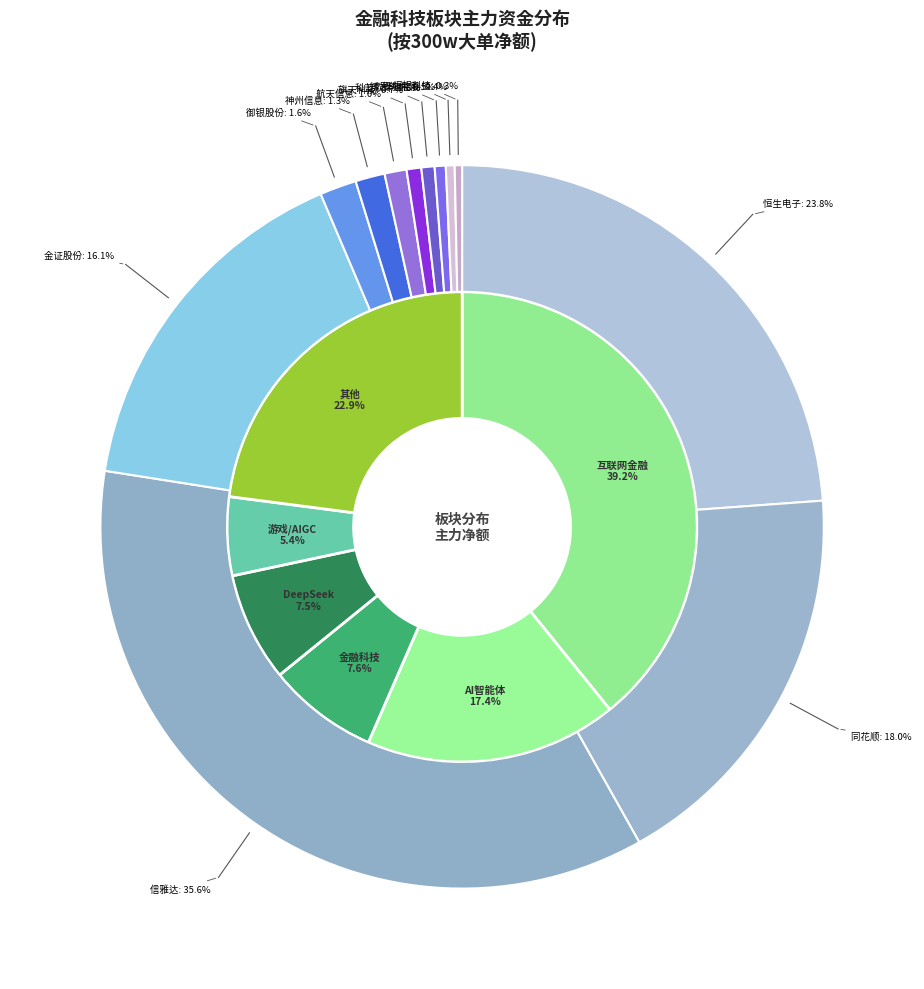

How many segments does this pie chart have?

12